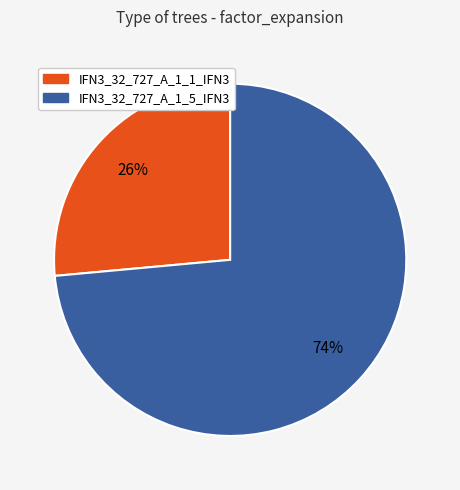

Rank the categories by value from lowest to highest.

IFN3_32_727_A_1_1_IFN3, IFN3_32_727_A_1_5_IFN3